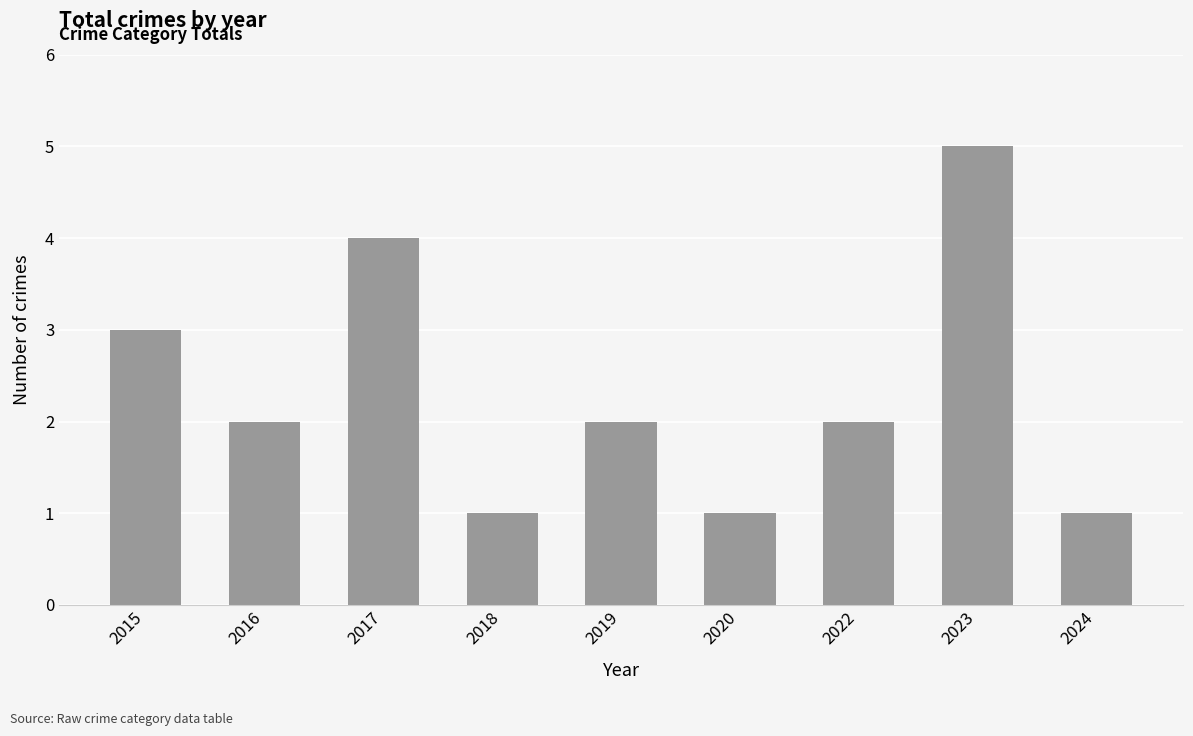

What is the maximum value shown in the chart?

5